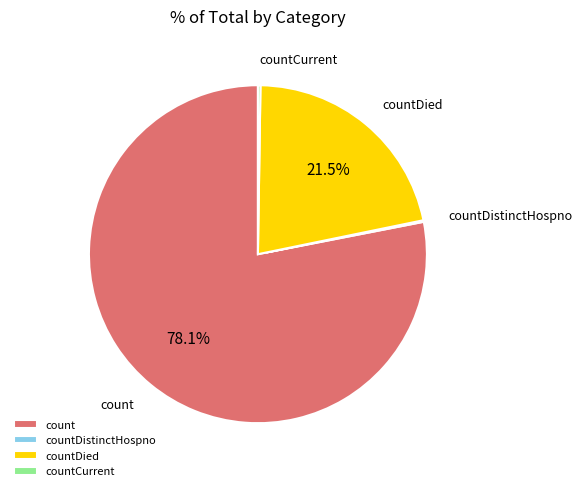

Combined, do countDied and count account for over 50%?

Yes